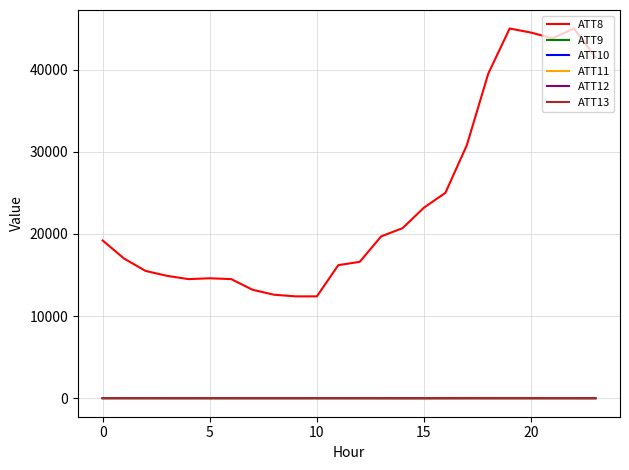

What is the maximum value shown in the chart?

45000.0